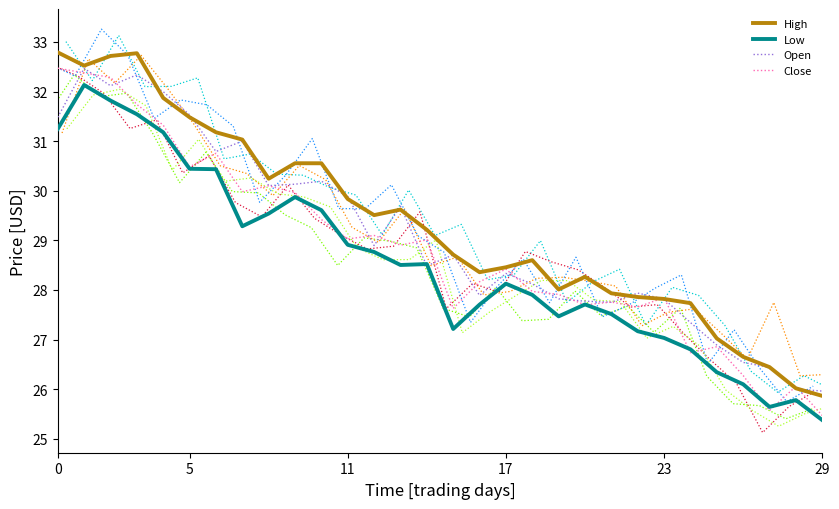

Which series has the widest spread of values?

Close